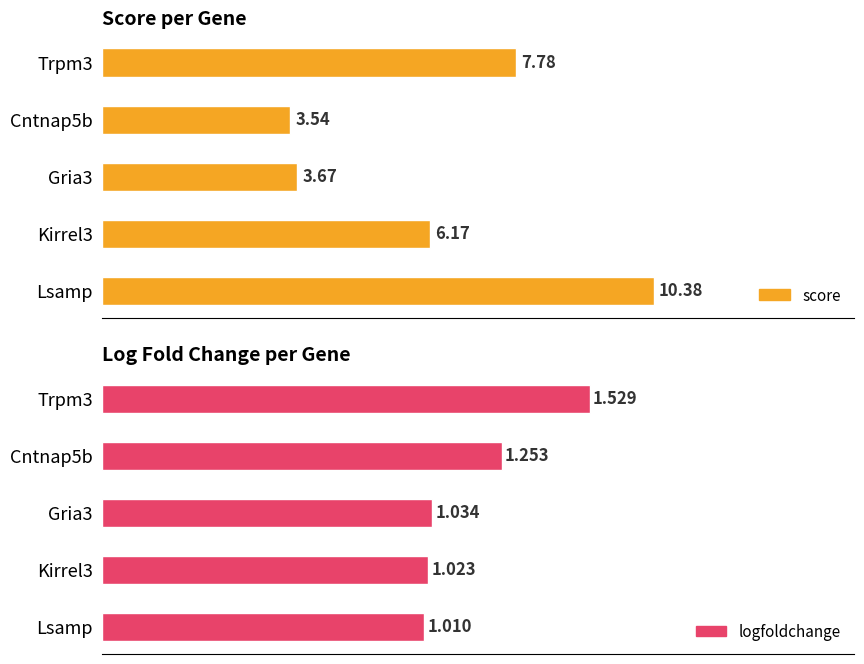

At which category is the sum across all series the highest?

Lsamp